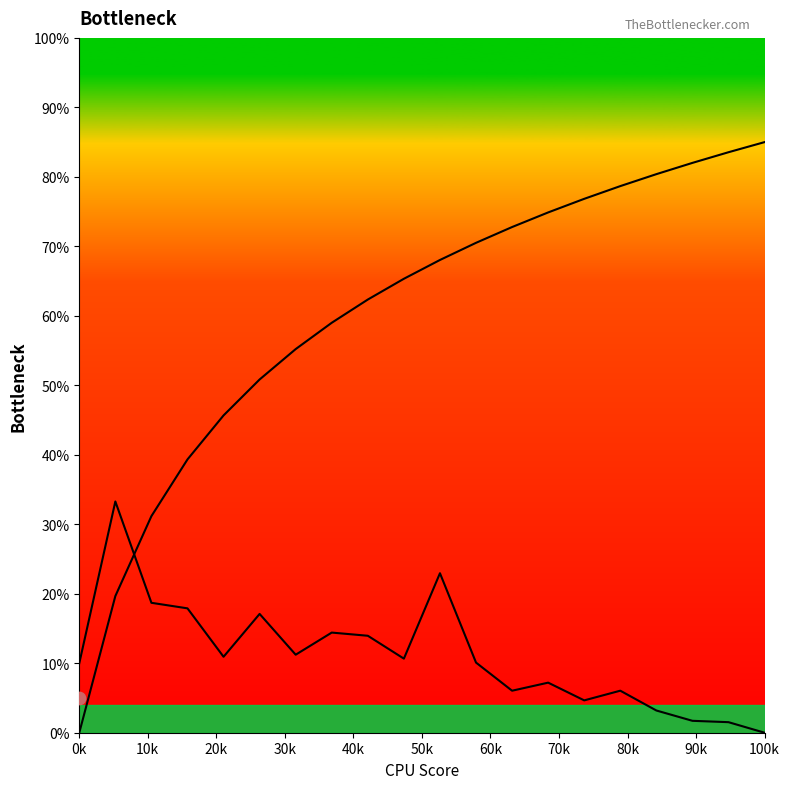

Which series has the largest total across all categories?

Acumulada